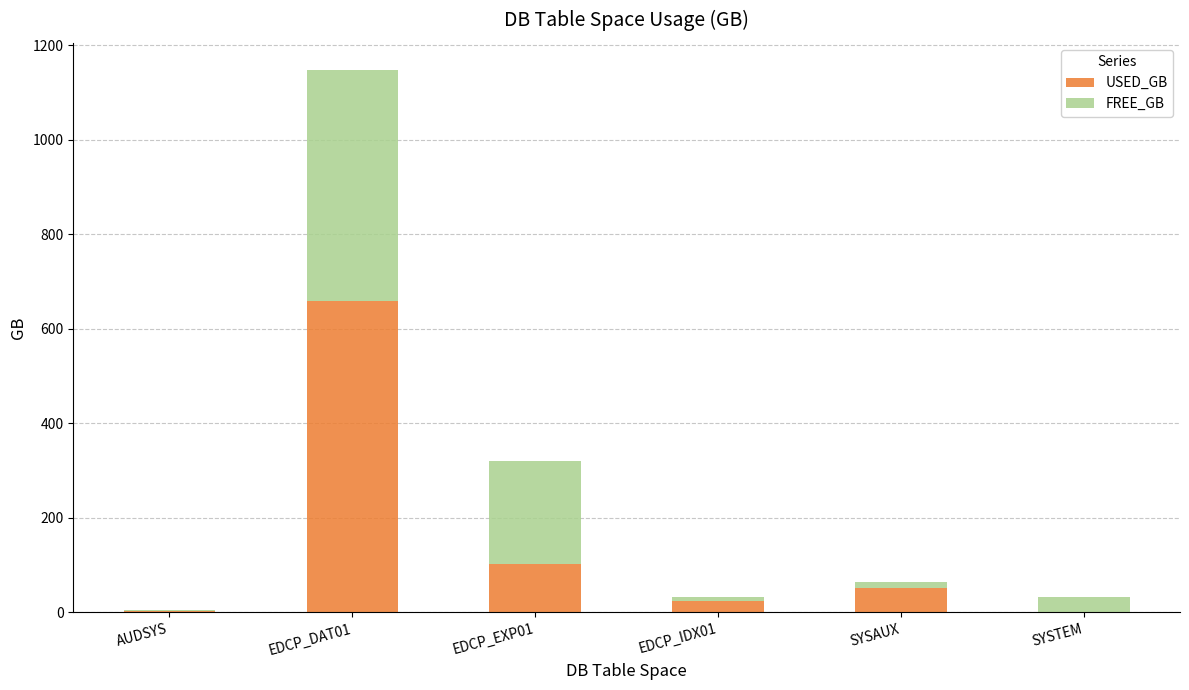

What is the maximum value for USED_GB?

658.0